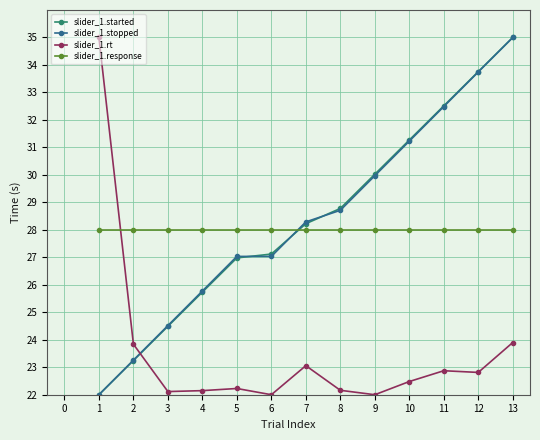

The slider_1.stopped series shows 7.1 at 1. True or false?

False